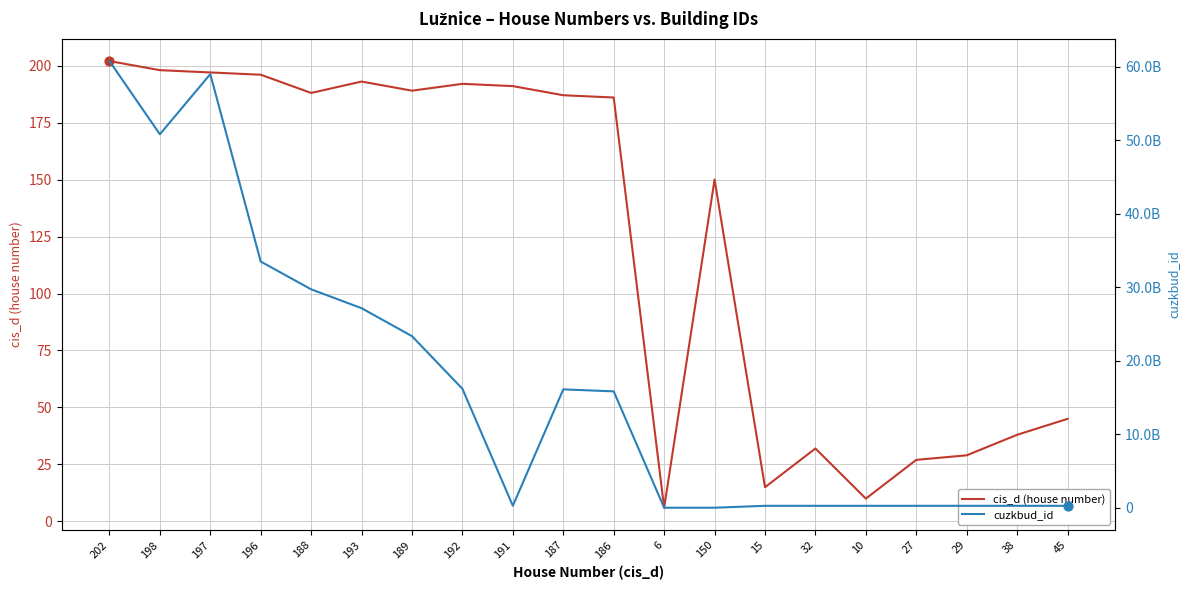

What is the total value across all series at 150?

150